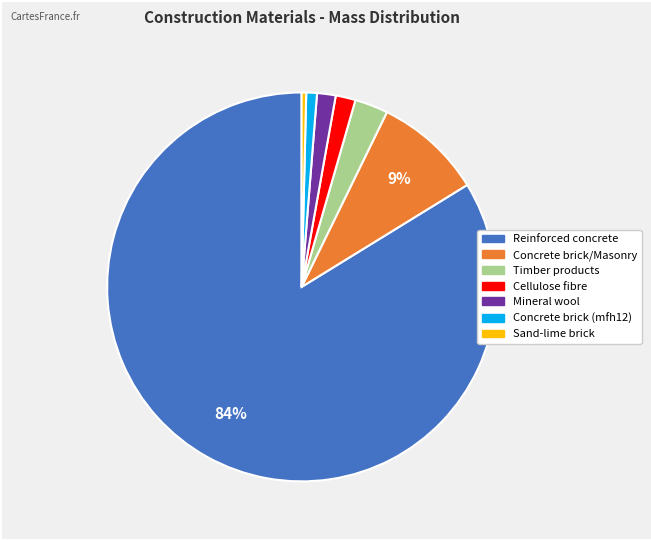

Does Timber products account for over 50% of the chart?

No